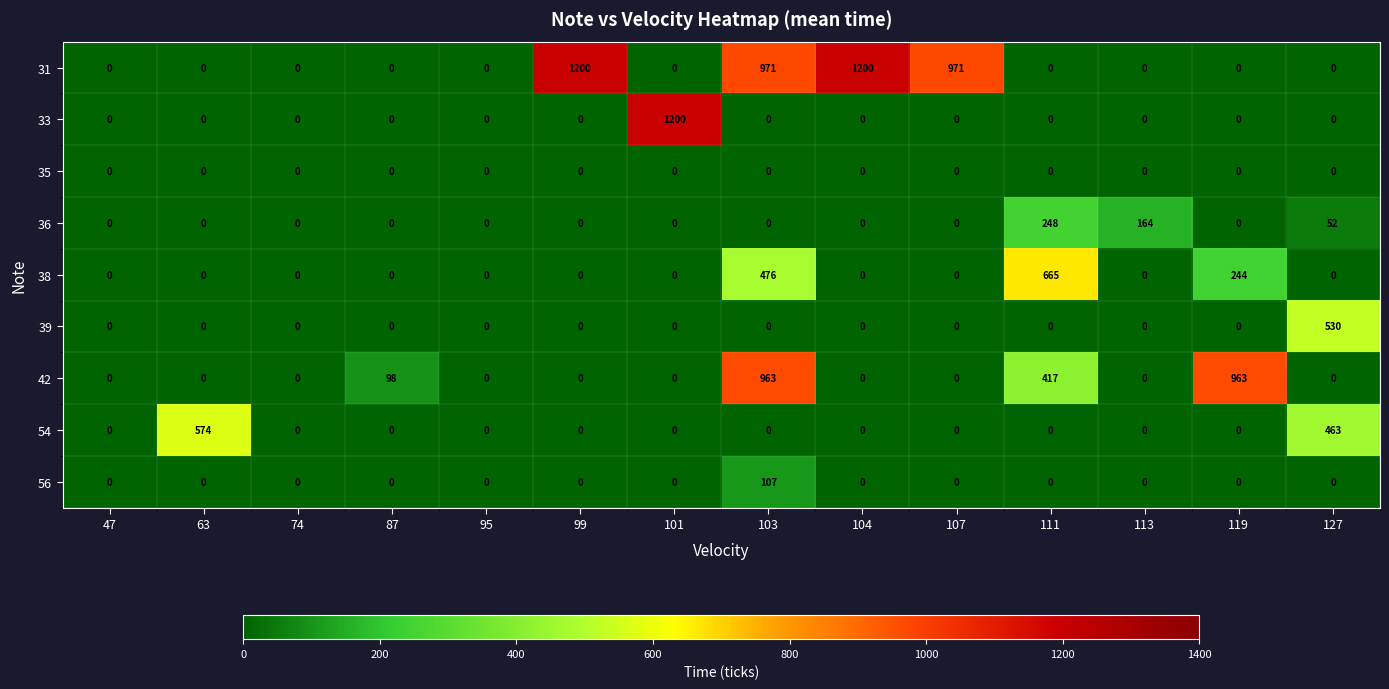

What is the average value of the 42 series?

174